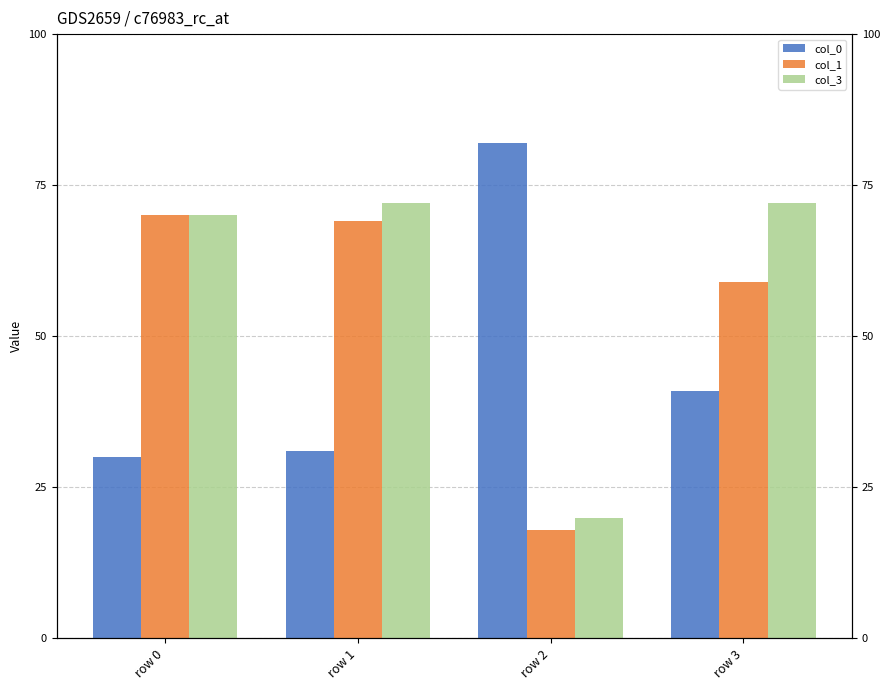

What is the approximate value of col_0 at row 0, to the nearest 5?

30